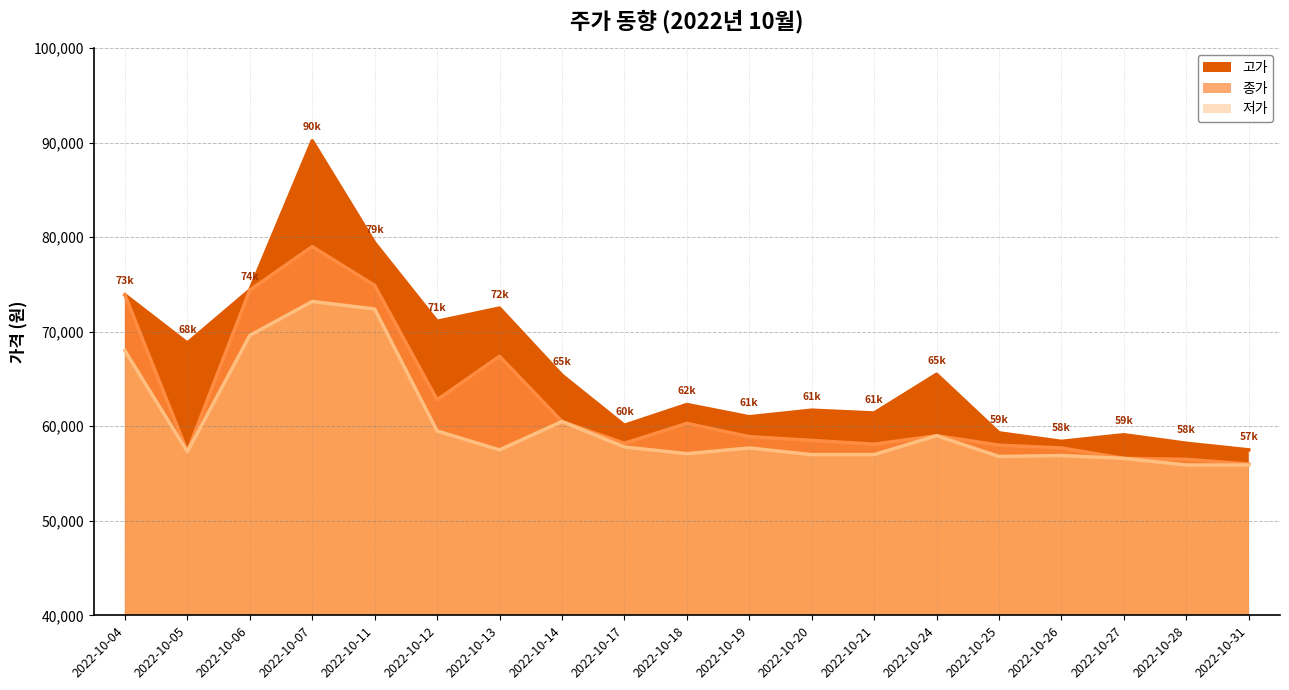

The 고가 series shows 15502 at 2022-10-20. True or false?

False